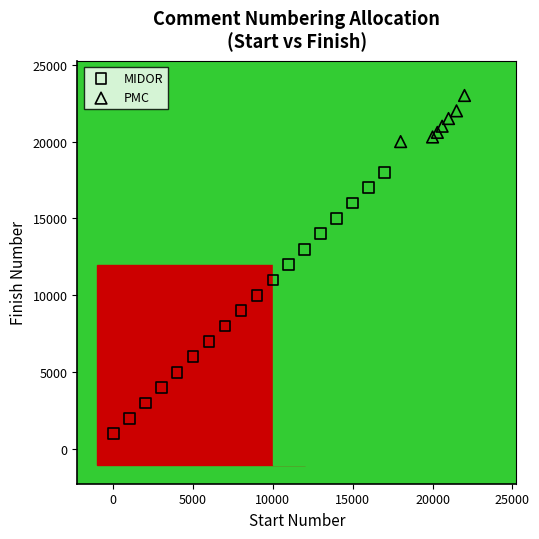

Which series reaches the minimum Y coordinate?

MIDOR